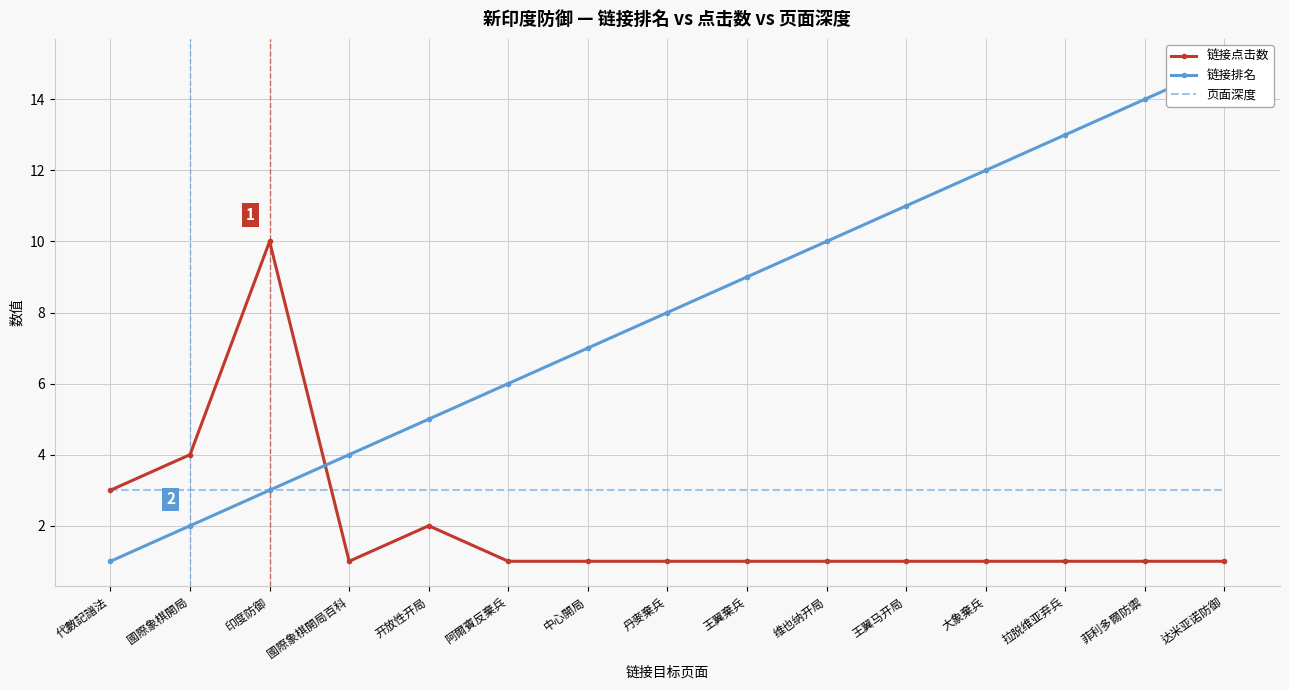

At which label does 页面深度 reach its minimum?

代數記譜法